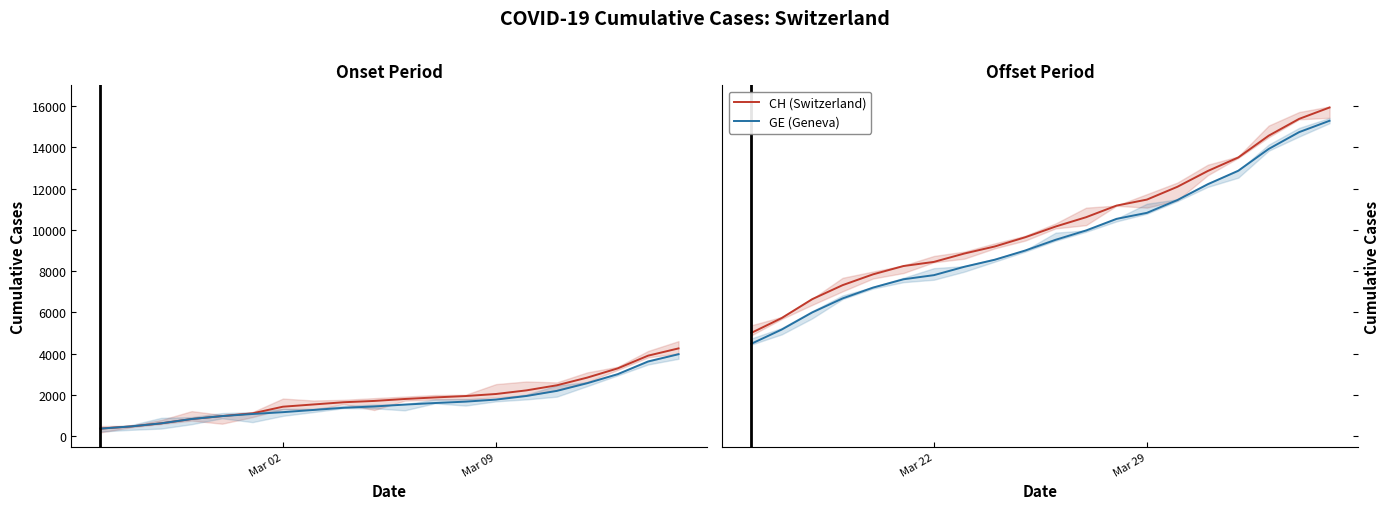

True or false: GE (Geneva) has more than 2 interior local peaks.

False